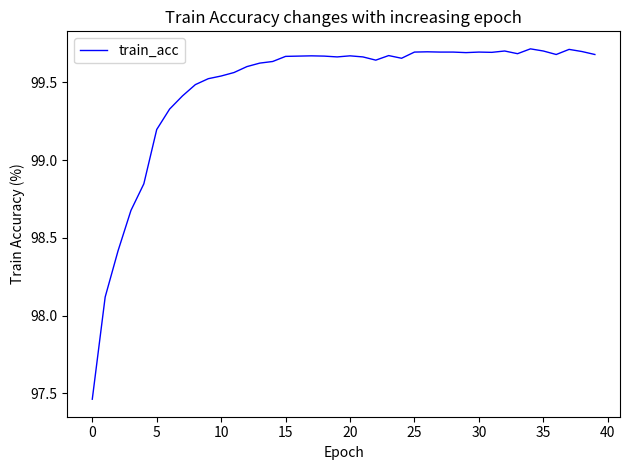

What is the difference between the maximum and minimum values?

2.3